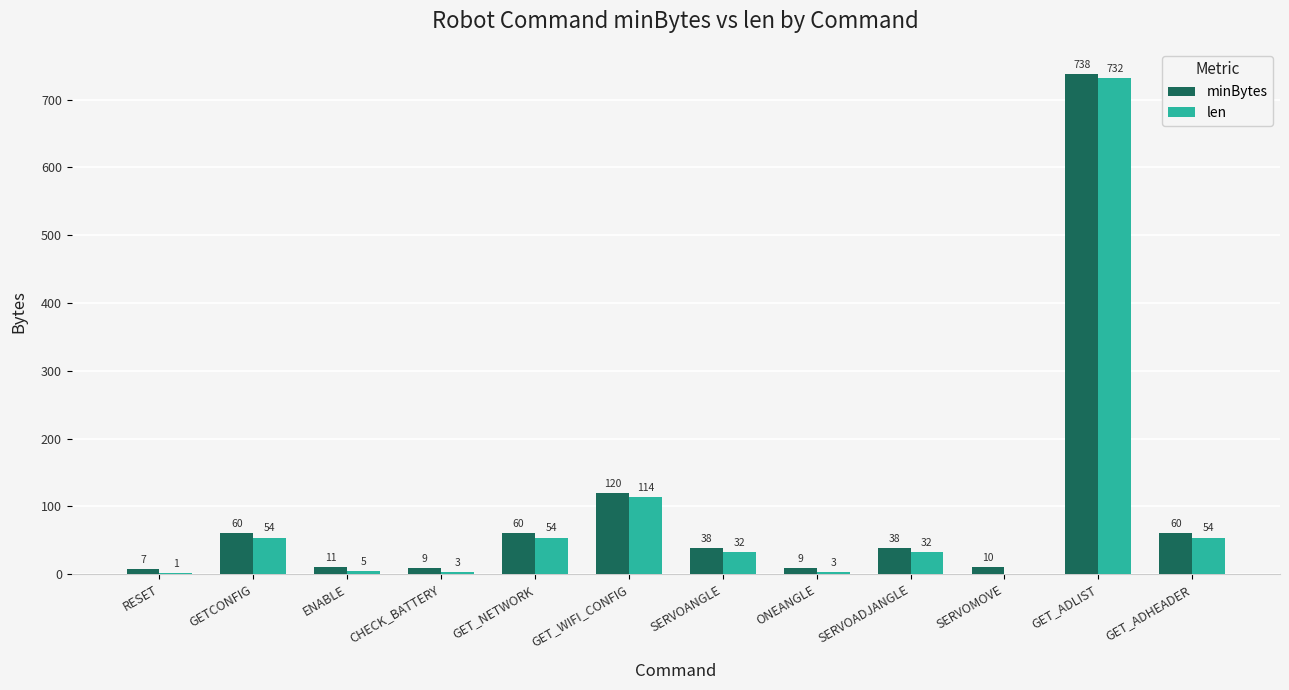

How many series are shown in this chart?

2